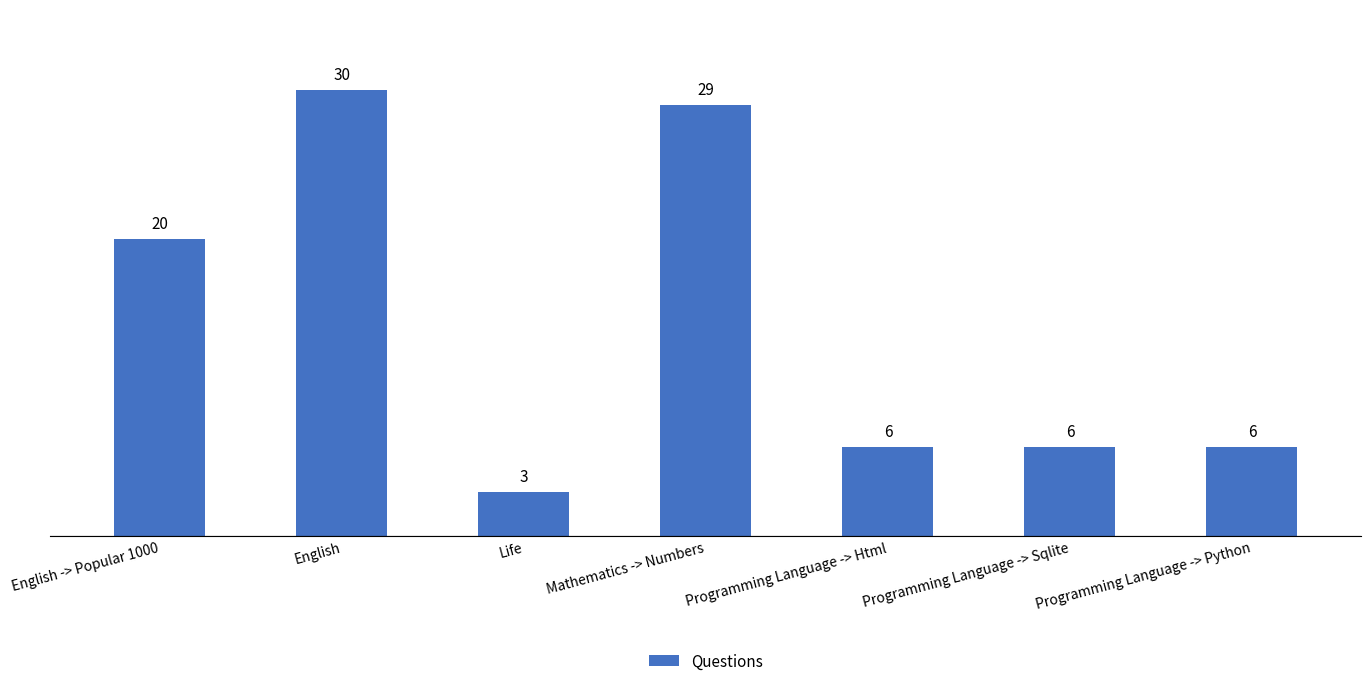

How many bars are there in total?

7